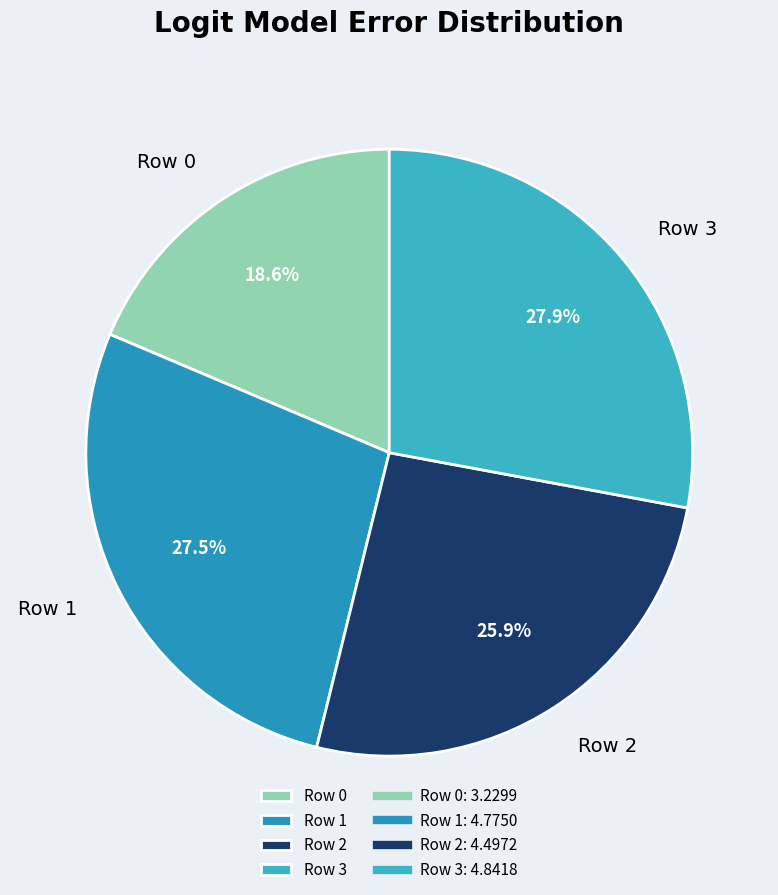

Which category has the smallest portion of the pie?

Row 0